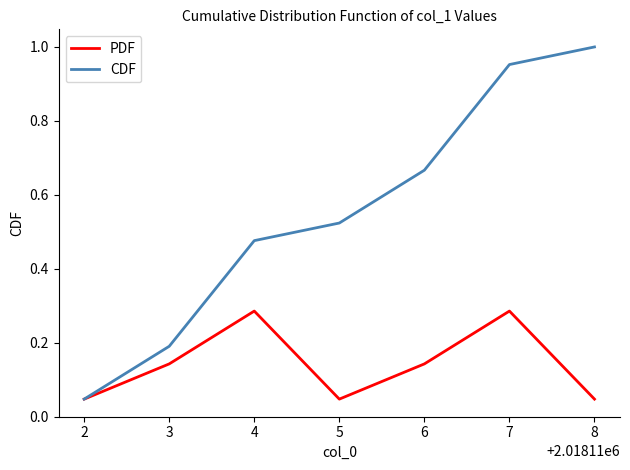

Which series has the widest spread of values?

CDF